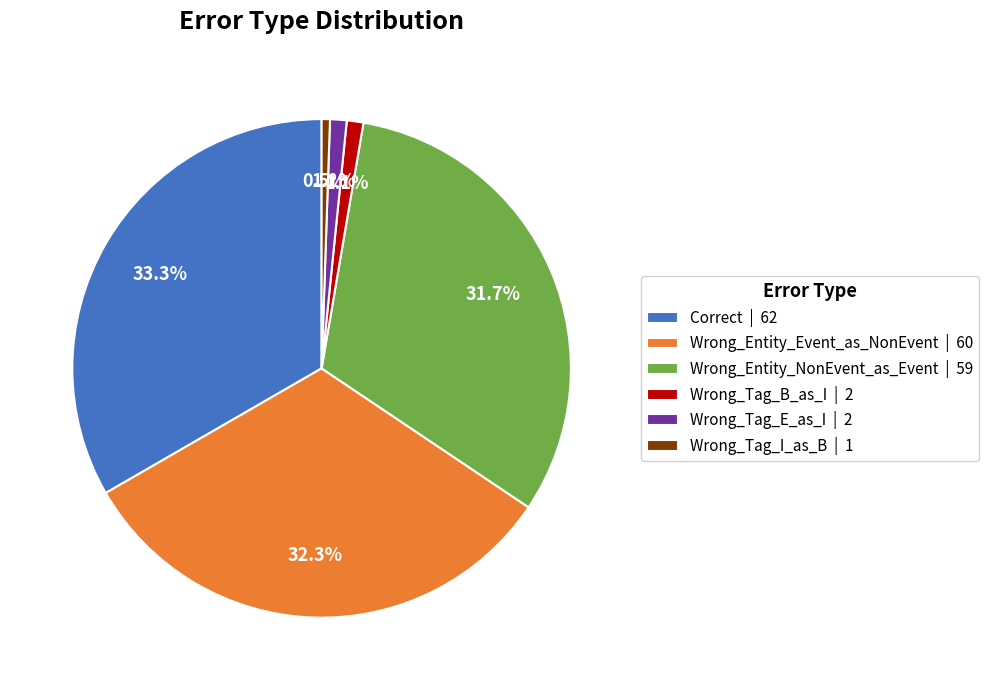

Which category has the biggest portion of the pie?

Correct